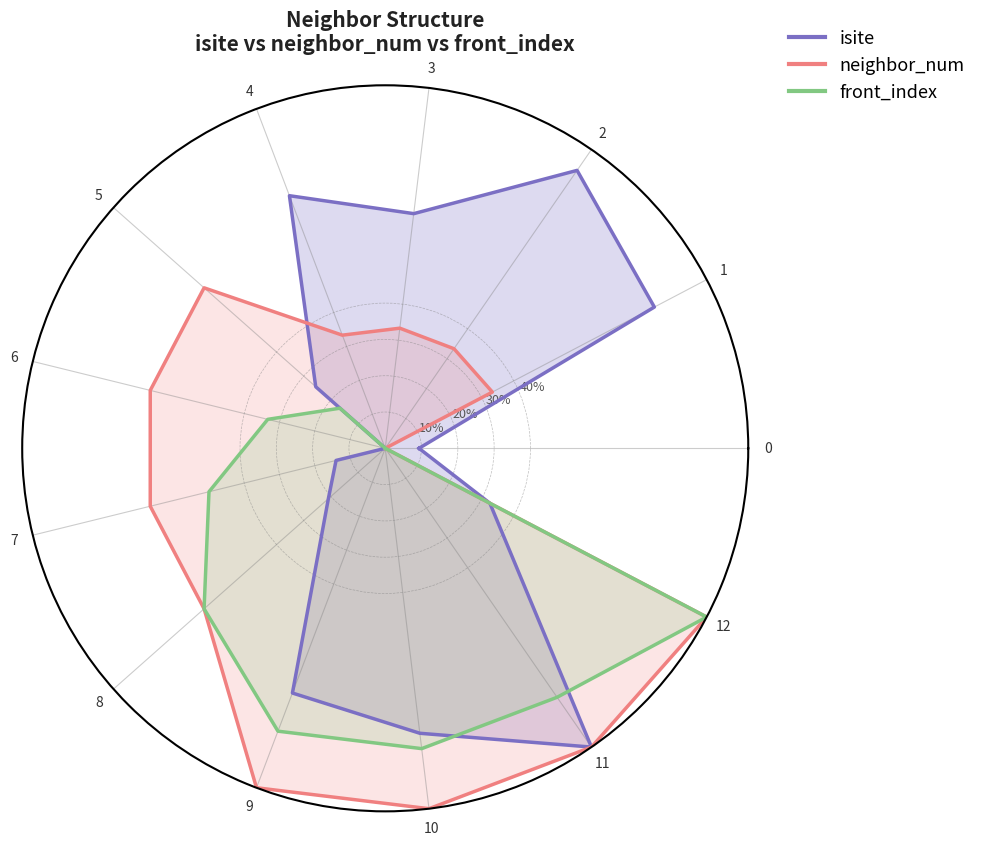

True or false: front_index has more than 0 points higher than both neighbors.

True